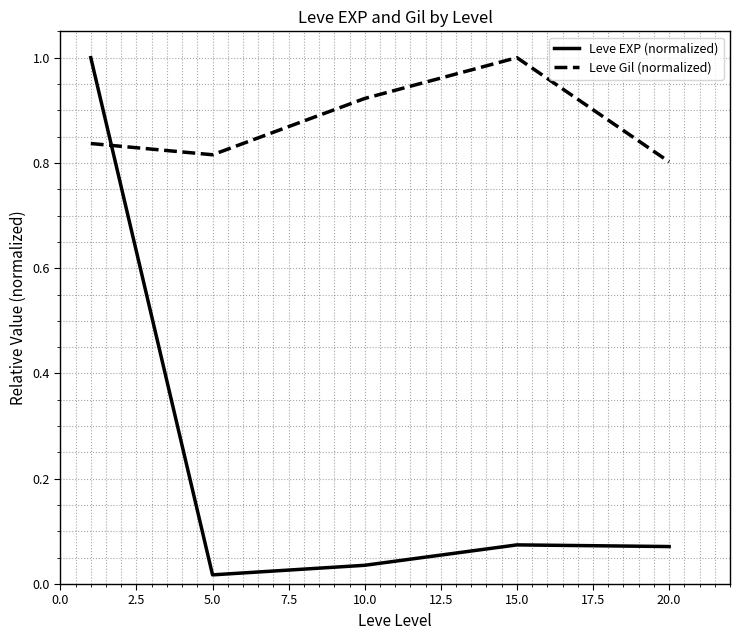

True or false: Leve EXP (normalized) has more than 1 interior local peaks.

False